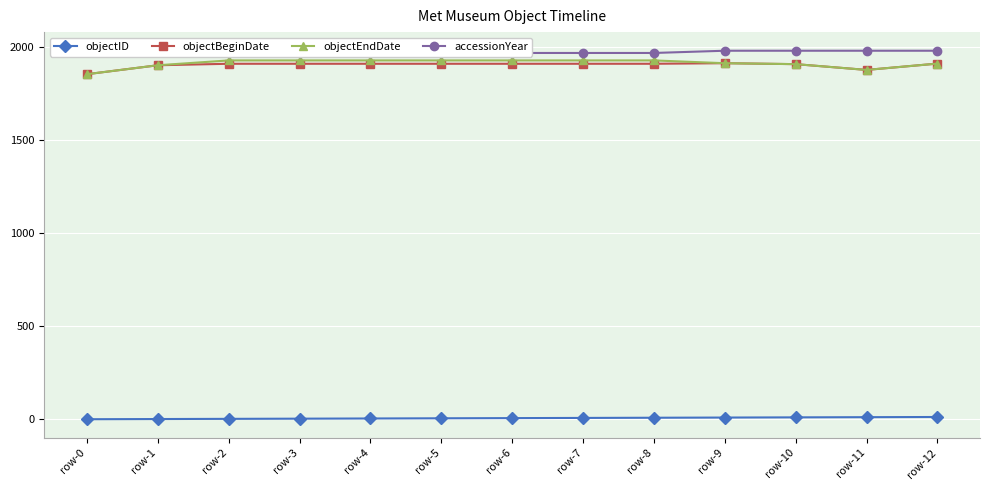

Rank the series at row-3 from highest to lowest value.

accessionYear, objectEndDate, objectBeginDate, objectID